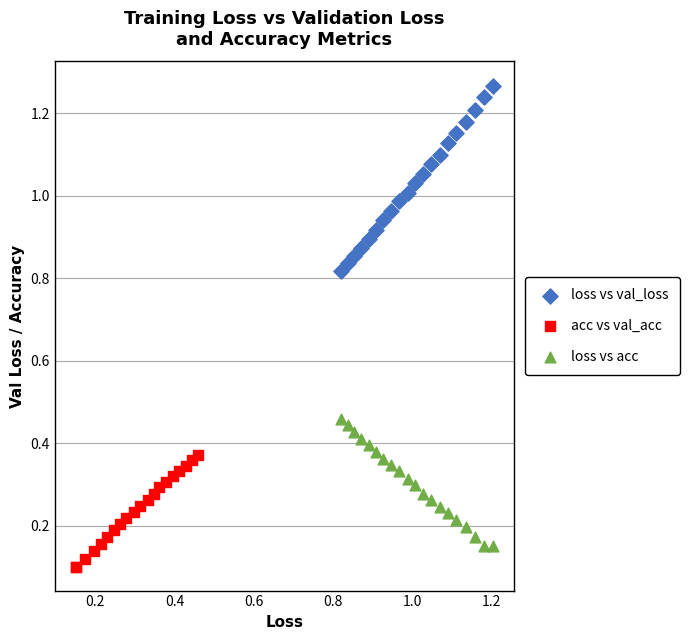

Which series contains the lowest Y value?

acc vs val_acc